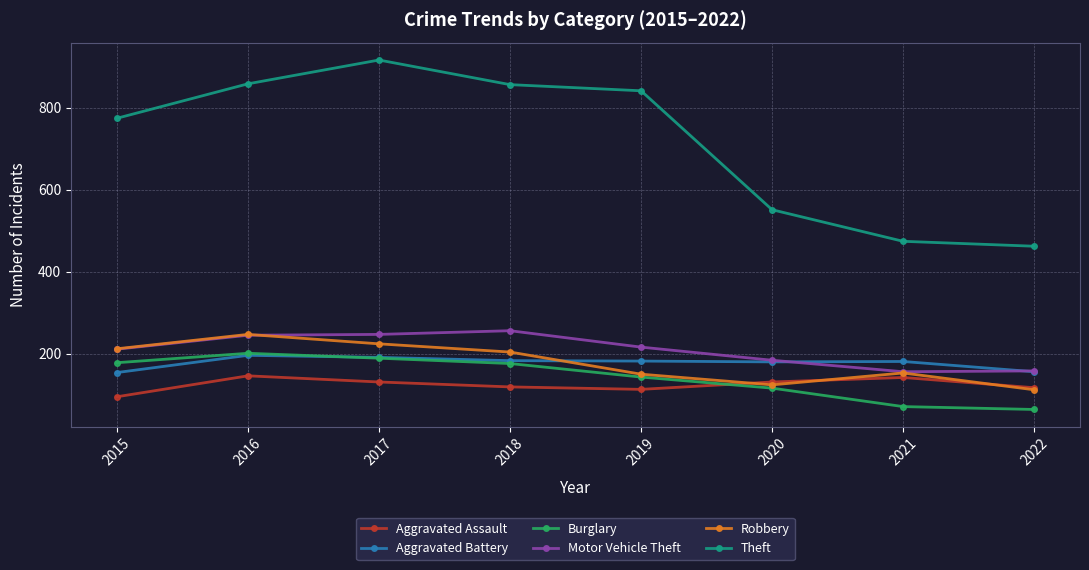

How many series are shown in this chart?

6